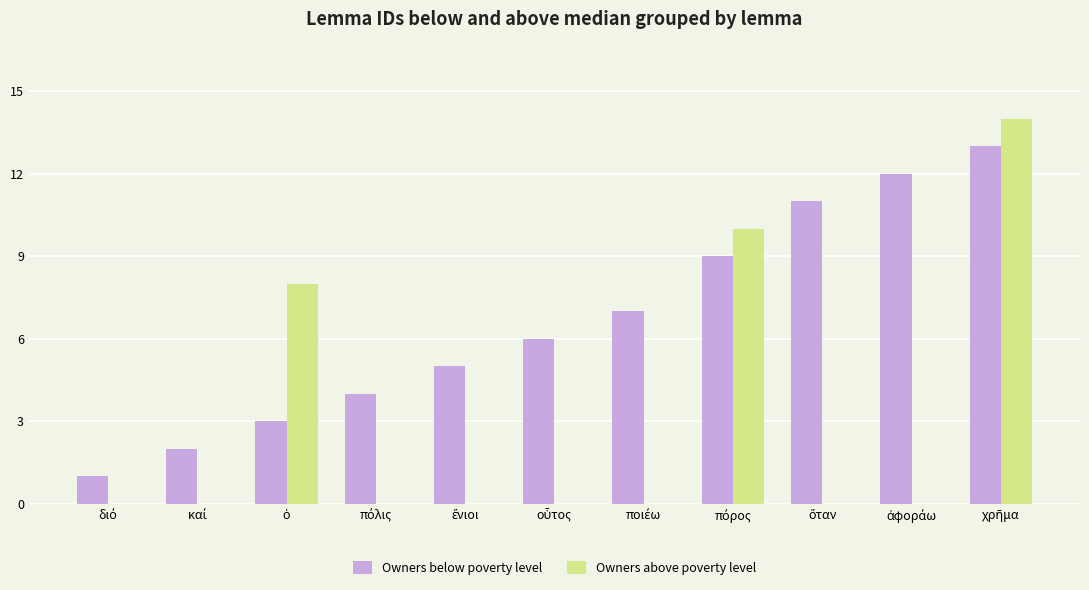

What is the sum of all Owners above poverty level values?

32